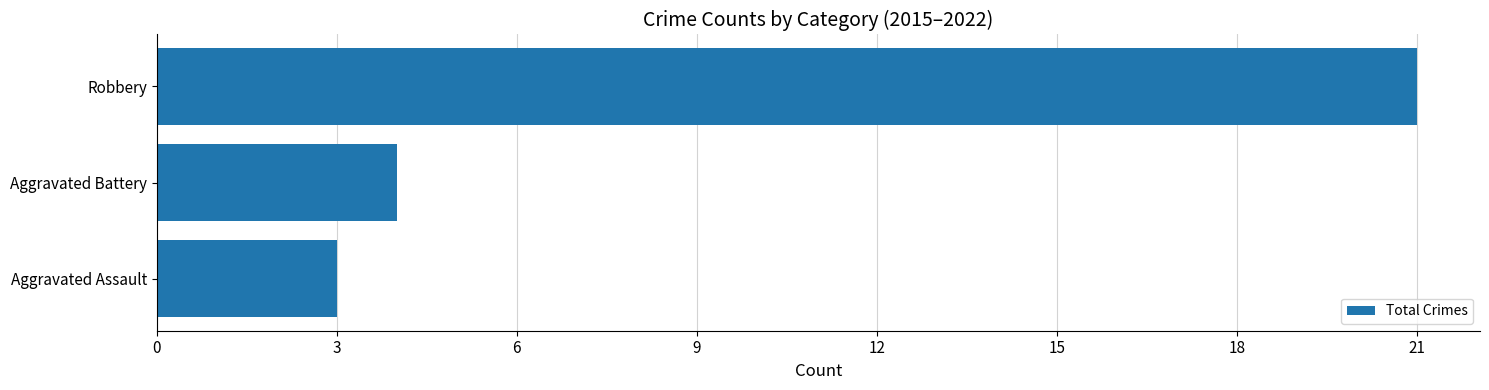

Approximately how many times larger is the value at Robbery compared to Aggravated Battery?

5.2